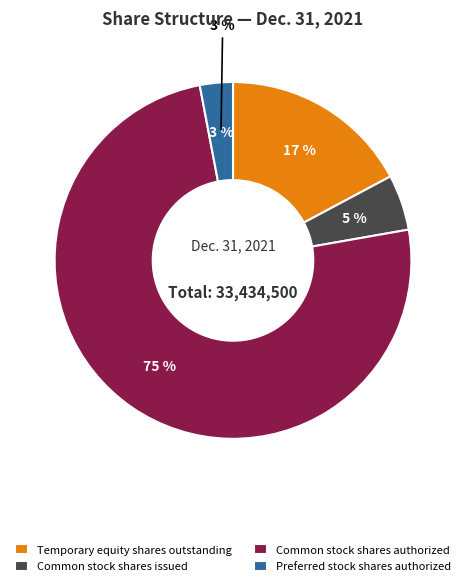

What percentage is the Preferred stock shares authorized slice, to the nearest percent?

3%